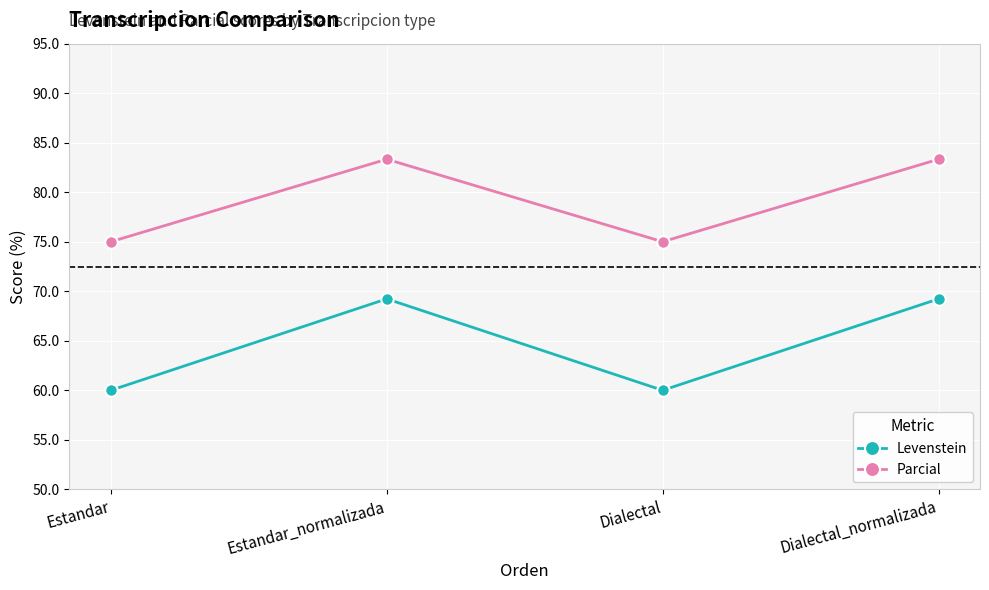

True or false: Levenstein and Parcial cross at least once.

False